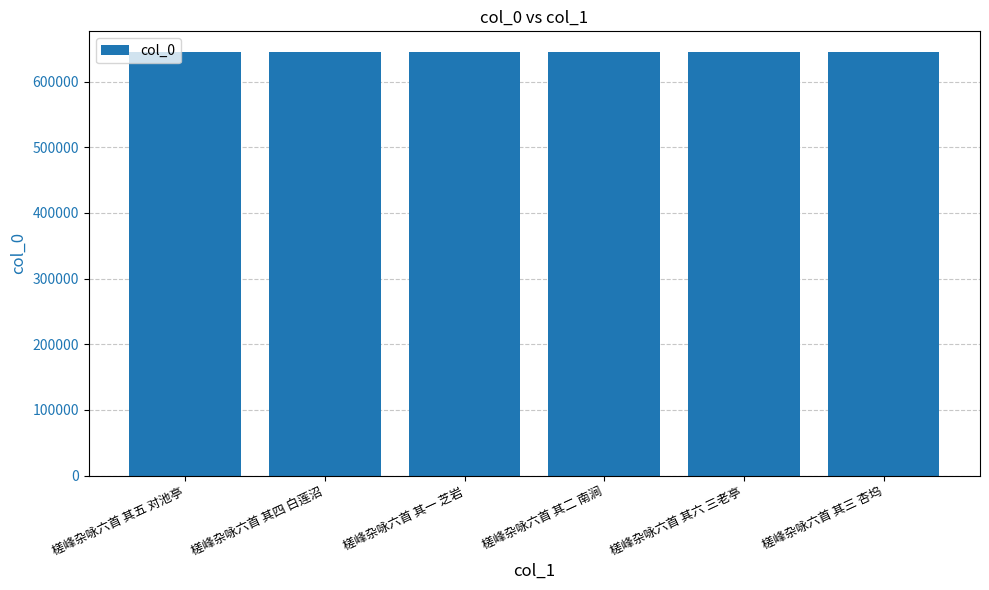

What is the approximate value at 槎峰杂咏六首 其六 三老亭?

644416